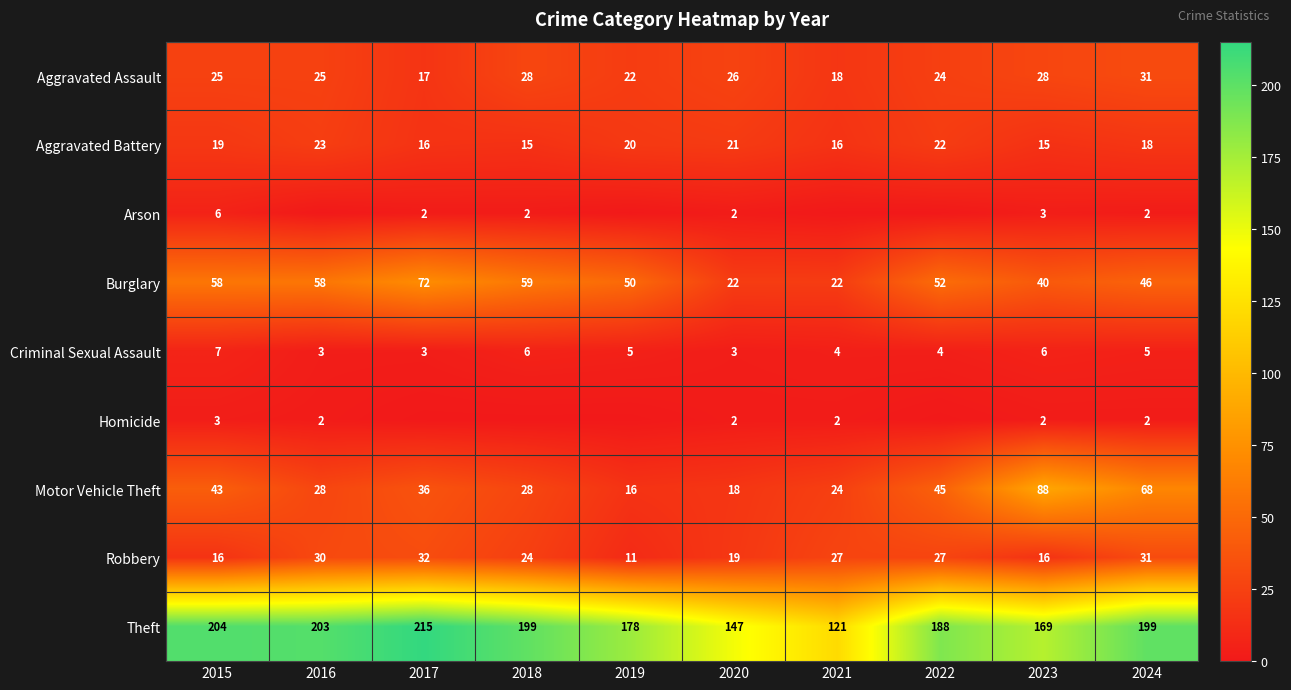

True or false: Aggravated Assault has a value of 26 at 2020.

True